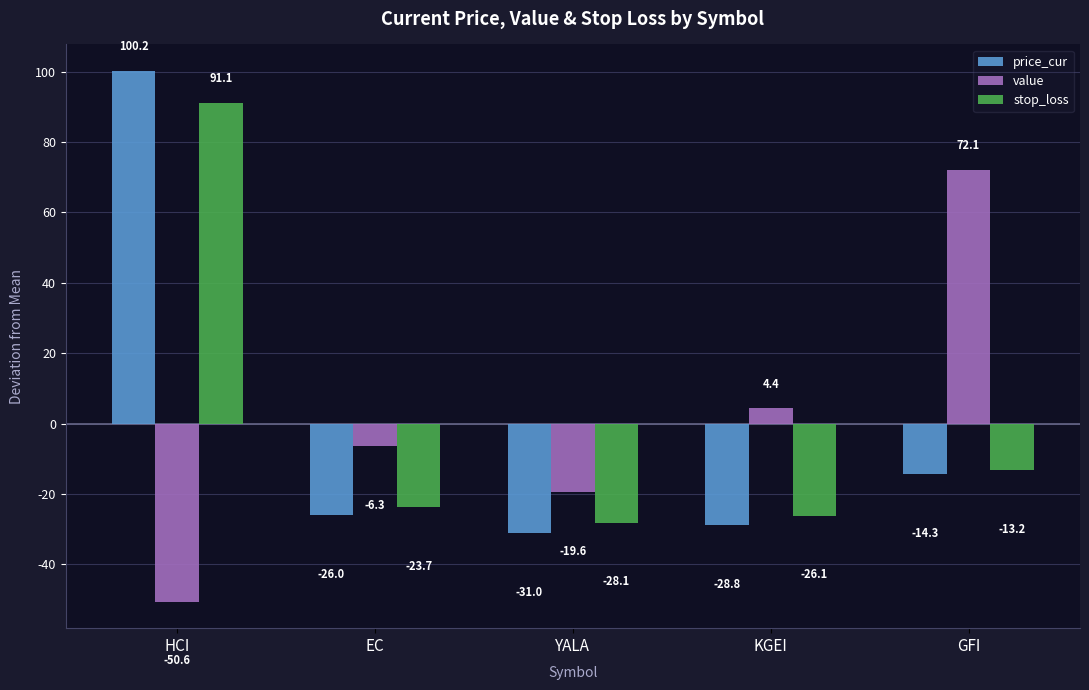

The stop_loss series shows -13.2 at GFI. True or false?

True